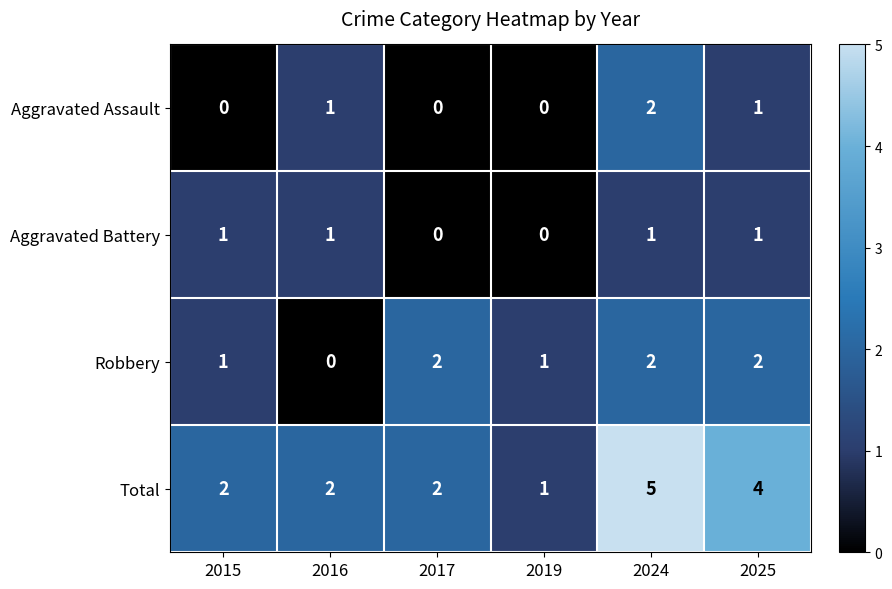

Is the value of Total at 2015 greater than the value of Aggravated Battery at 2017?

Yes